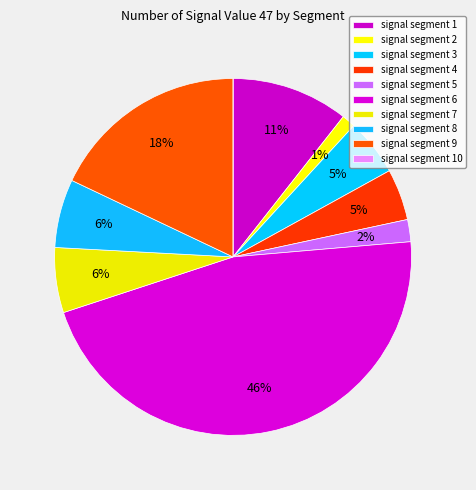

Count the number of slices in the pie.

10